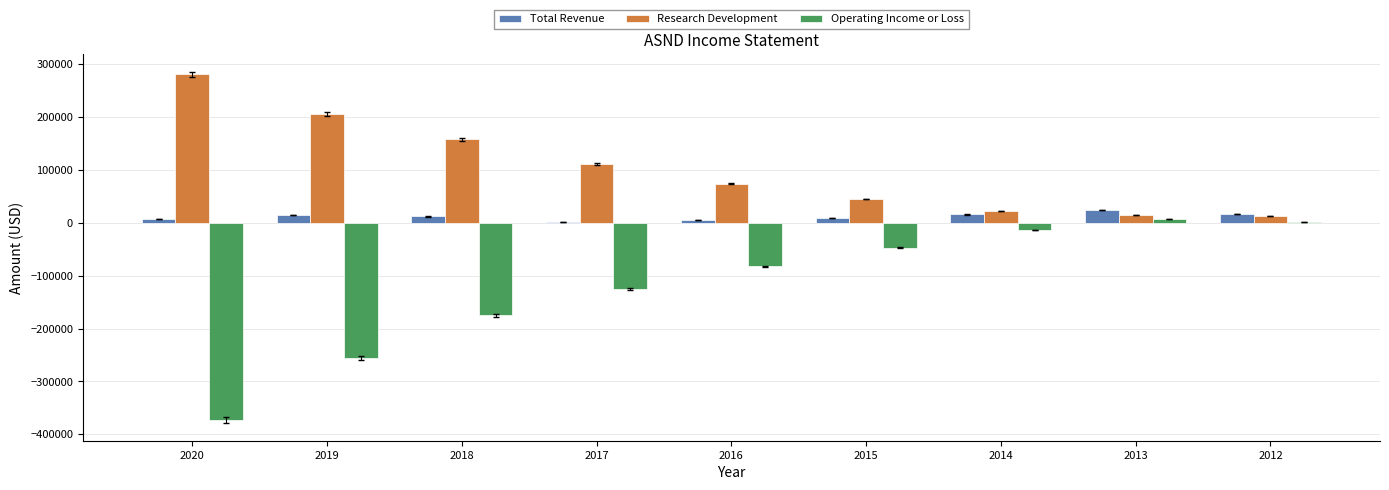

What is the highest value of the Research Development series?

280800